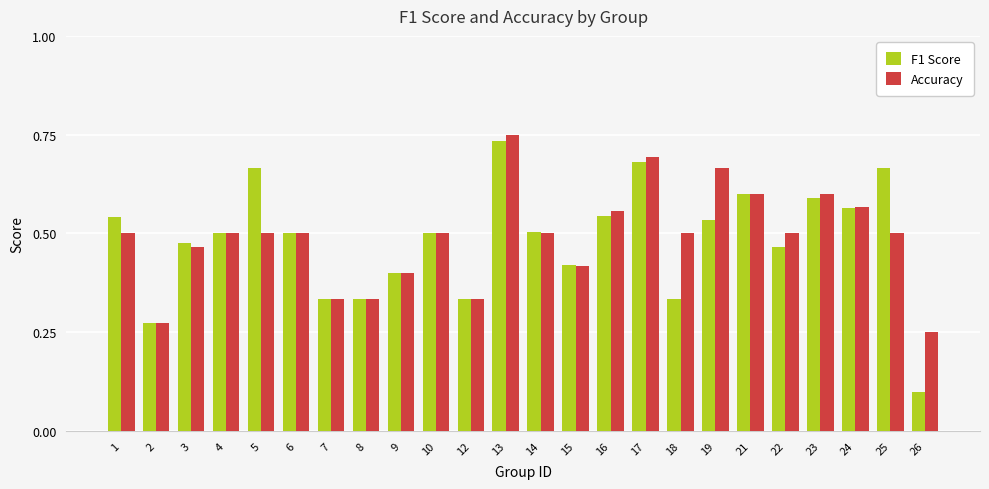

Count the Accuracy values in the range 0 to 1.

24